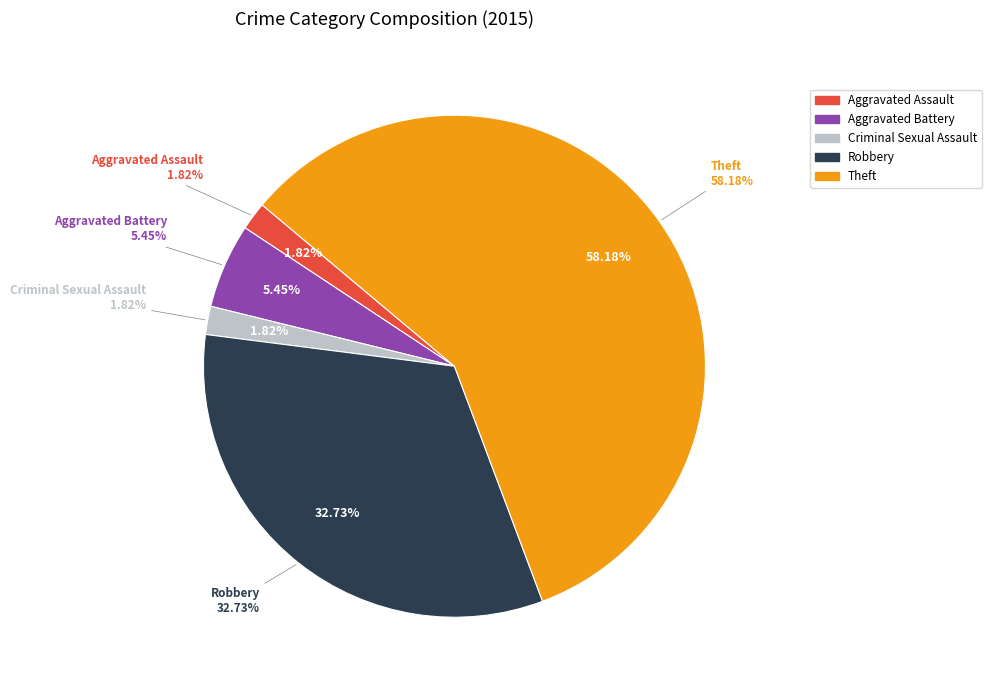

Which category has the smallest portion of the pie?

Aggravated Assault